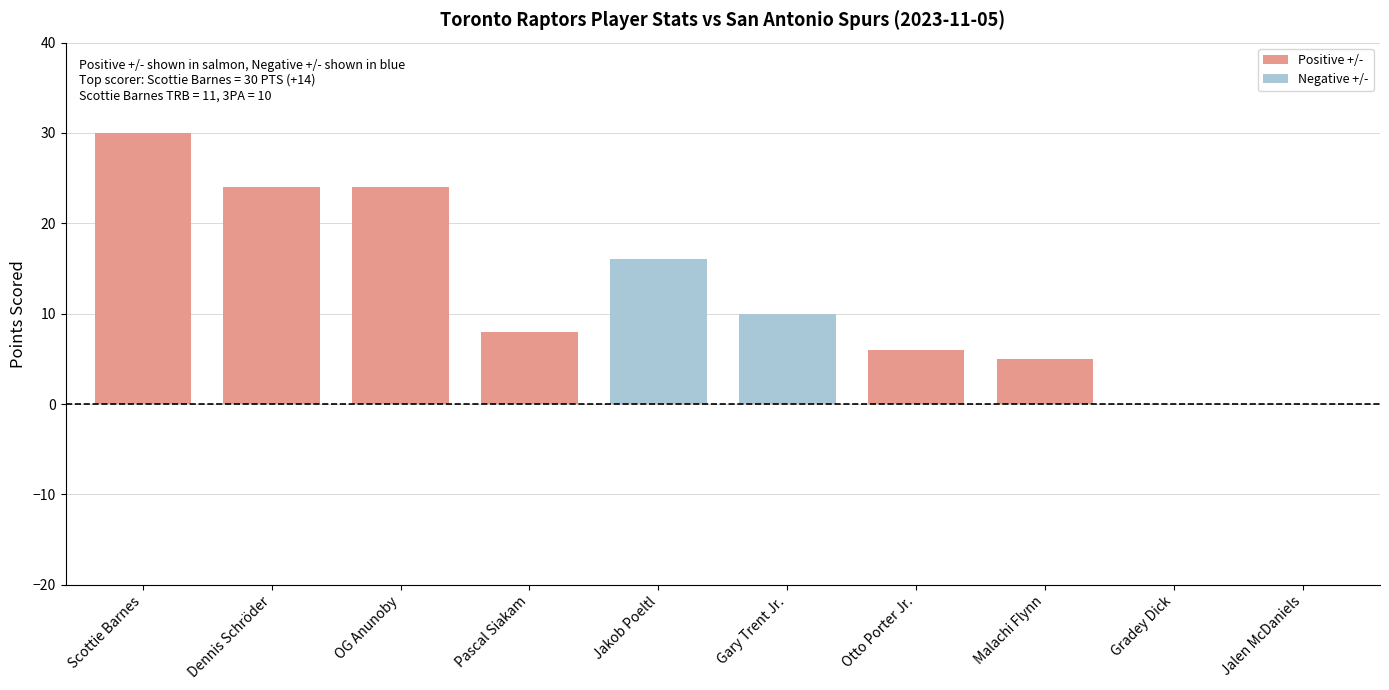

What is the change in value from Pascal Siakam to Malachi Flynn?

-3